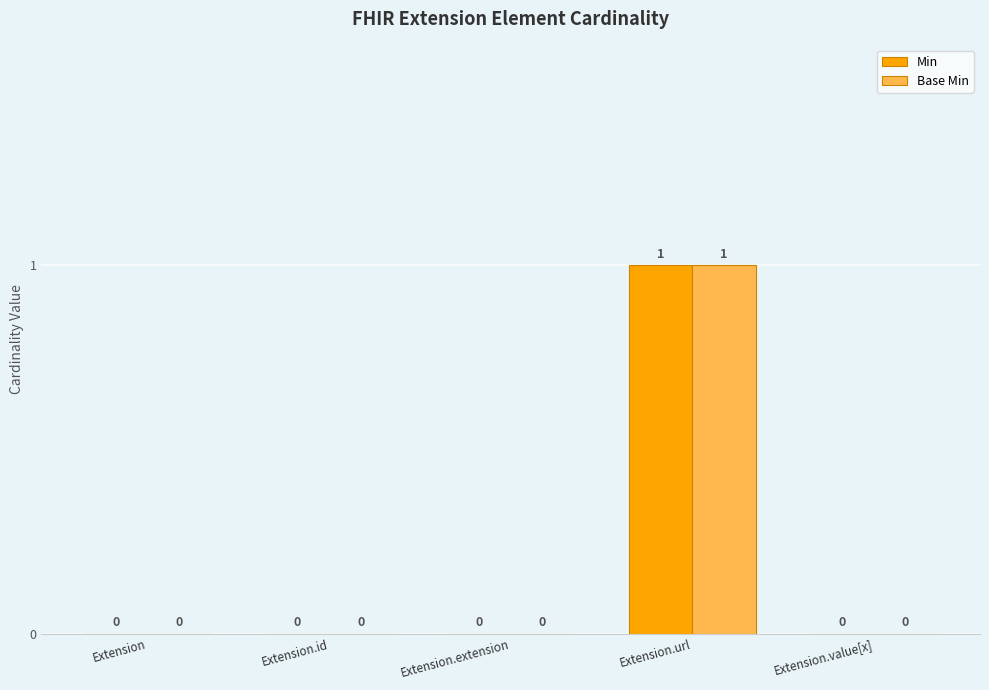

At which category is the sum across all series the highest?

Extension.url